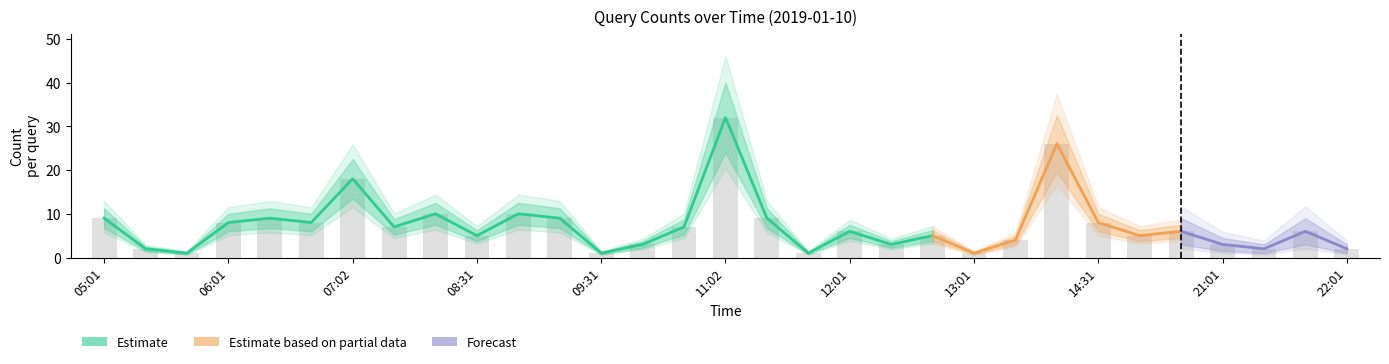

Is it true that the value at 09:31 is 1?

True